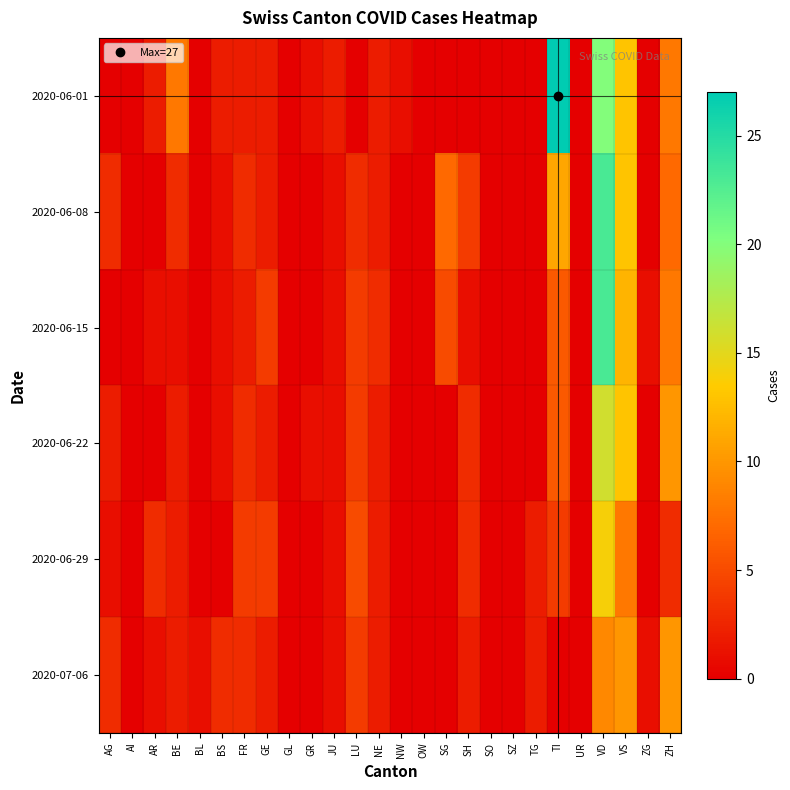

At GE, list the series in order from largest to smallest.

2020-06-15, 2020-06-29, 2020-06-01, 2020-06-08, 2020-06-22, 2020-07-06